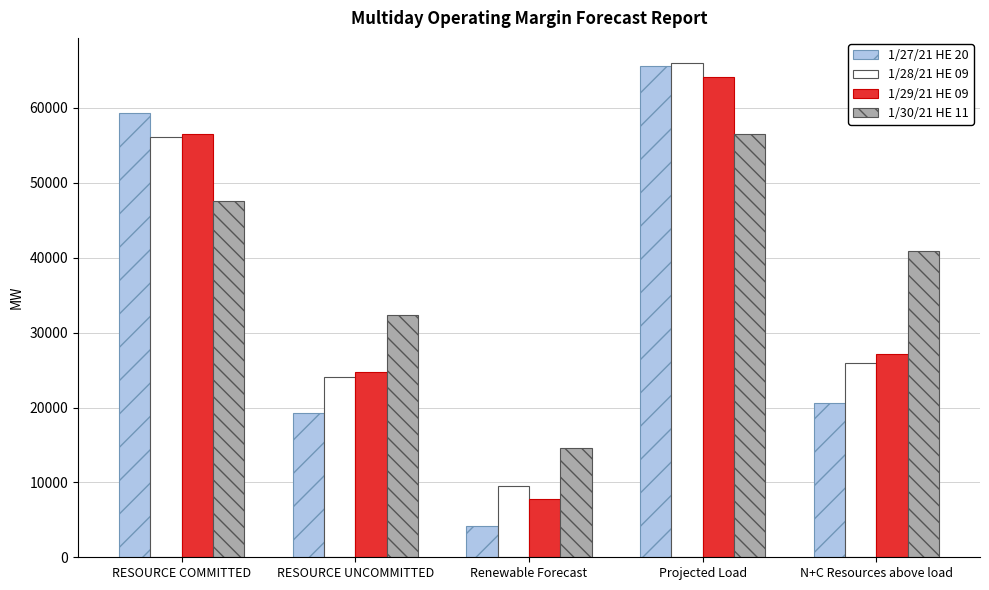

Reading left to right, what are all the values shown in this chart?

1/27/21 HE 20: RESOURCE COMMITTED=59296.4	RESOURCE UNCOMMITTED=19232.4	Renewable Forecast=4178.6	Projected Load=65664.0	N+C Resources above load=20544.4
1/28/21 HE 09: RESOURCE COMMITTED=56106.4	RESOURCE UNCOMMITTED=24024.7	Renewable Forecast=9523.6	Projected Load=66058.0	N+C Resources above load=25924.7
1/29/21 HE 09: RESOURCE COMMITTED=56463.5	RESOURCE UNCOMMITTED=24807.5	Renewable Forecast=7794.5	Projected Load=64127.0	N+C Resources above load=27112.5
1/30/21 HE 11: RESOURCE COMMITTED=47596.6	RESOURCE UNCOMMITTED=32300.6	Renewable Forecast=14582.4	Projected Load=56508.0	N+C Resources above load=40874.6